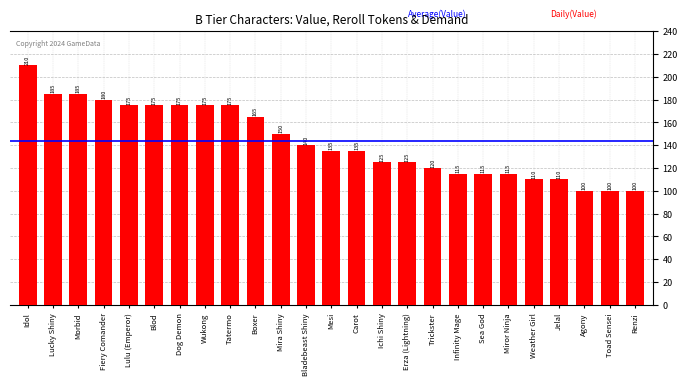

Which category has the highest value across all series?

Idol